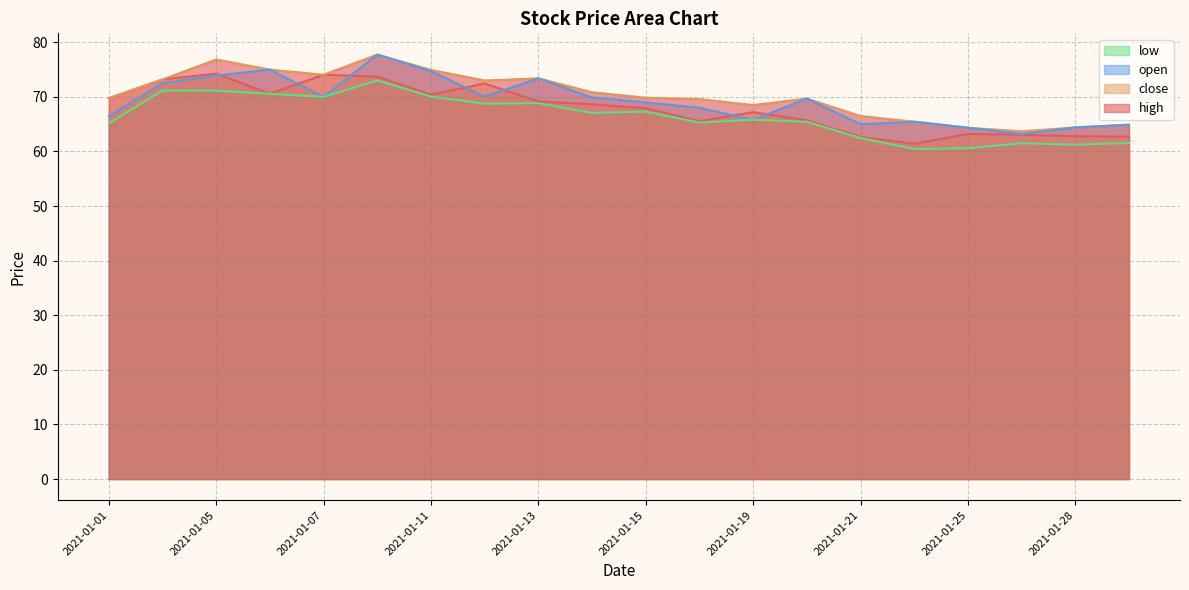

What is the total value across all series at 2021-01-20?

270.6